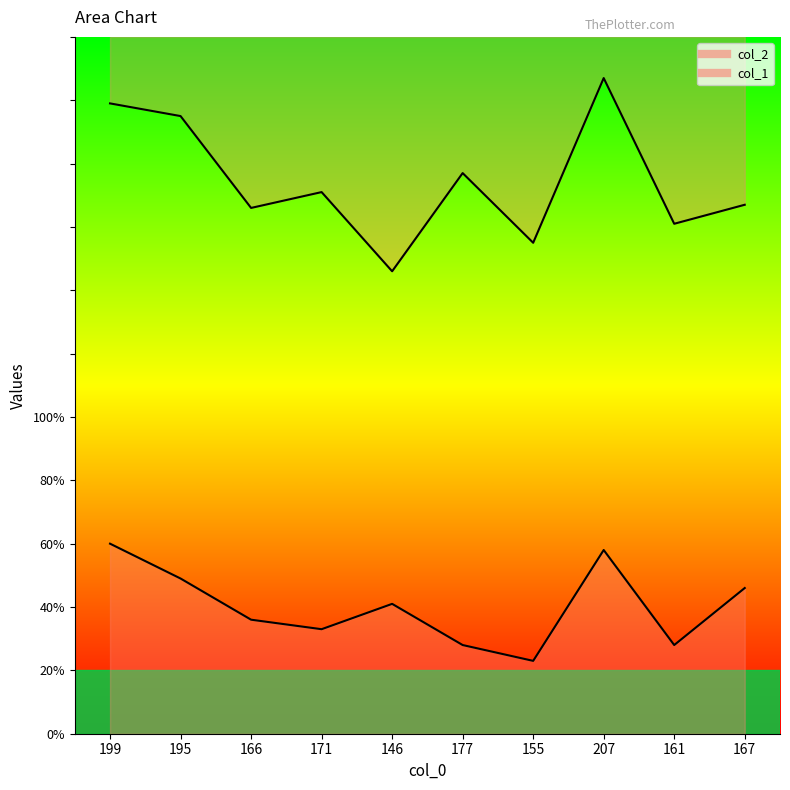

At which label does col_2 first exceed 171?

199